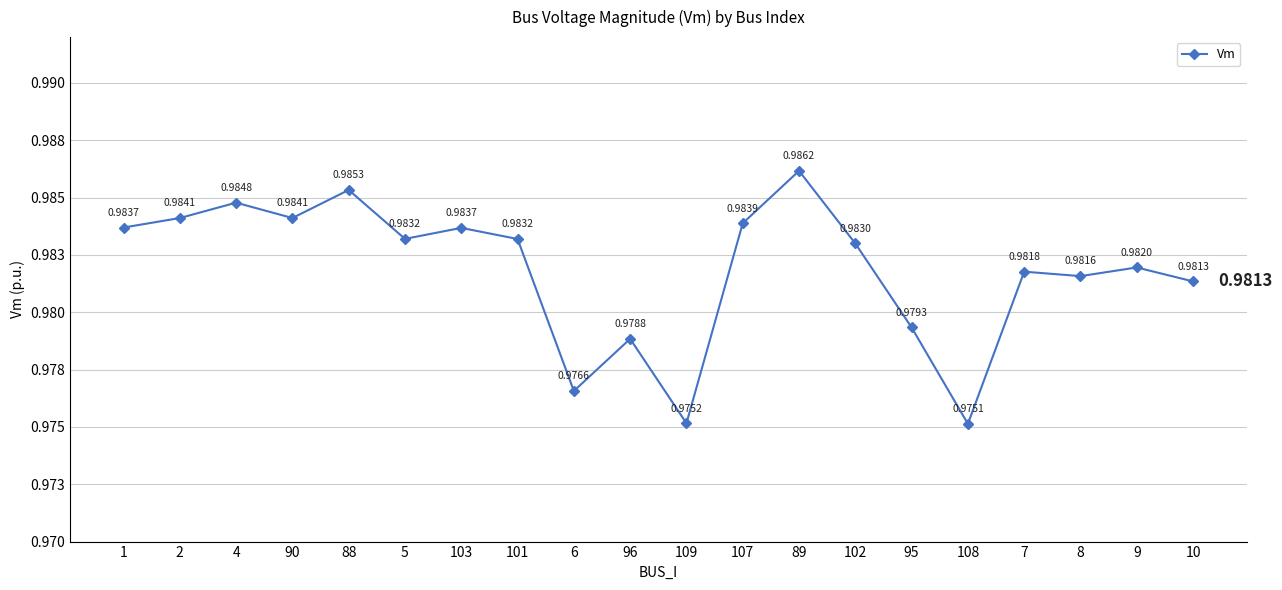

At which label is the value closest to 0?

108